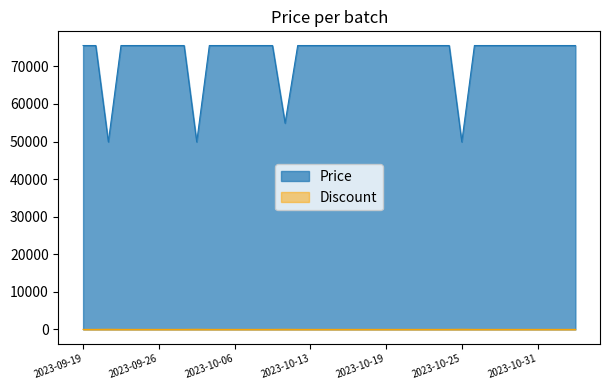

True or false: Price and Discount cross at least once.

False